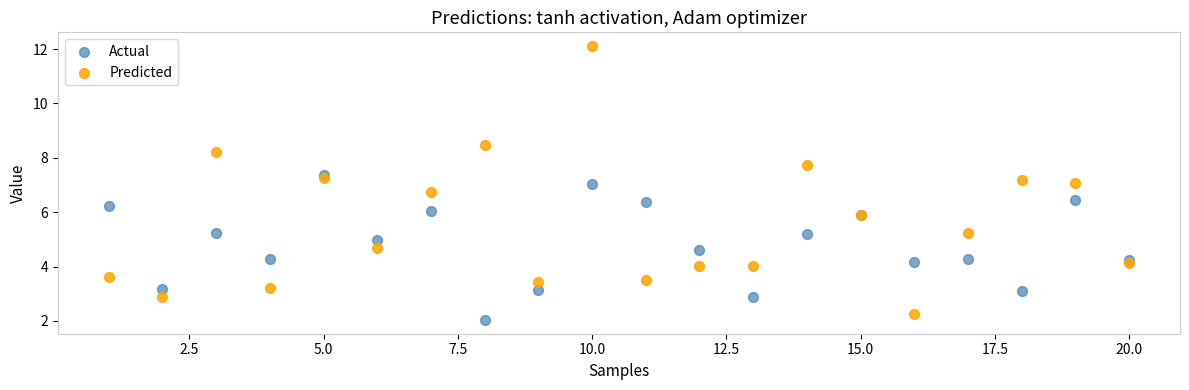

Which series reaches the maximum Y coordinate?

Predicted